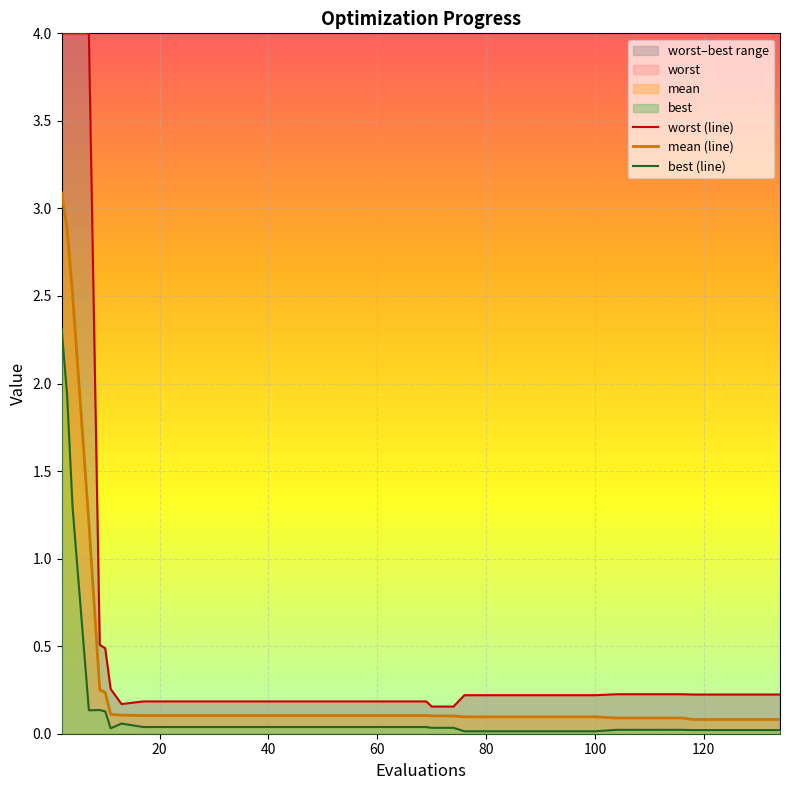

Which series has the largest total across all categories?

worst (line)